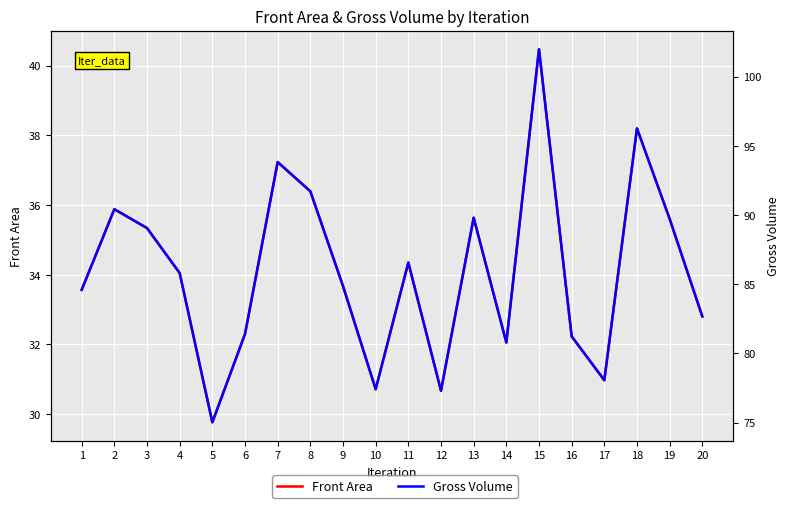

True or false: Front Area has a value of 7.2 at 5.

False